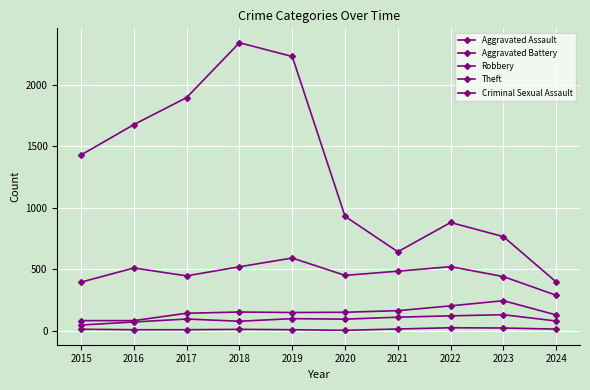

Where is the first local maximum for Aggravated Assault?

2017